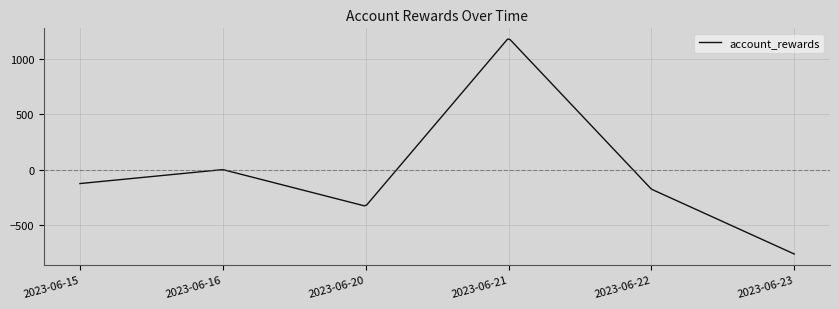

True or false: there are more than 1 points higher than both neighbors.

True